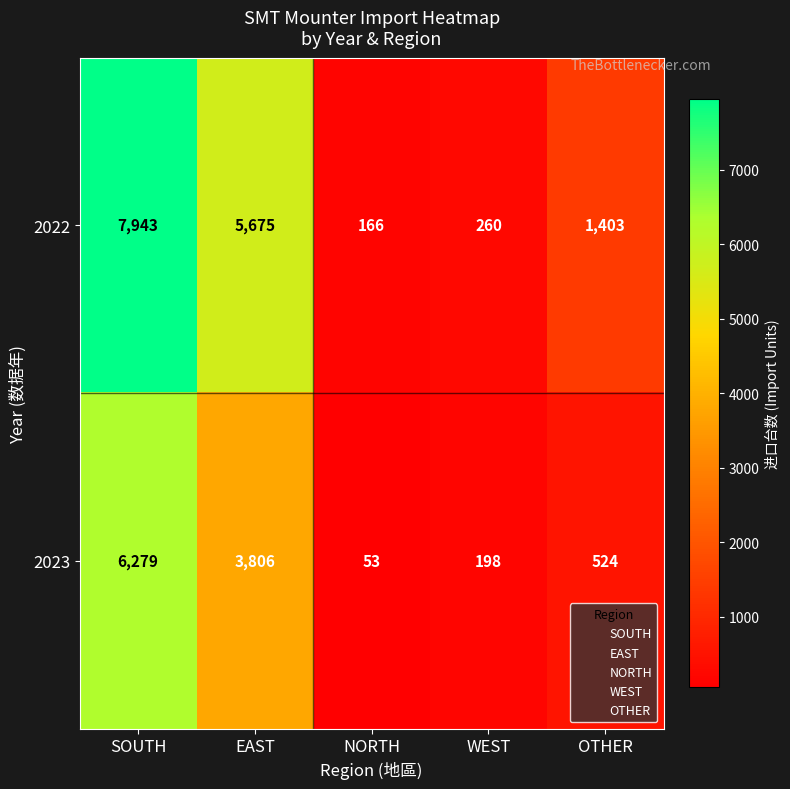

Reading right to left, transcribe all the data shown in this chart.

2022: OTHER=1403	WEST=260	NORTH=166	EAST=5675	SOUTH=7943
2023: OTHER=524	WEST=198	NORTH=53	EAST=3806	SOUTH=6279